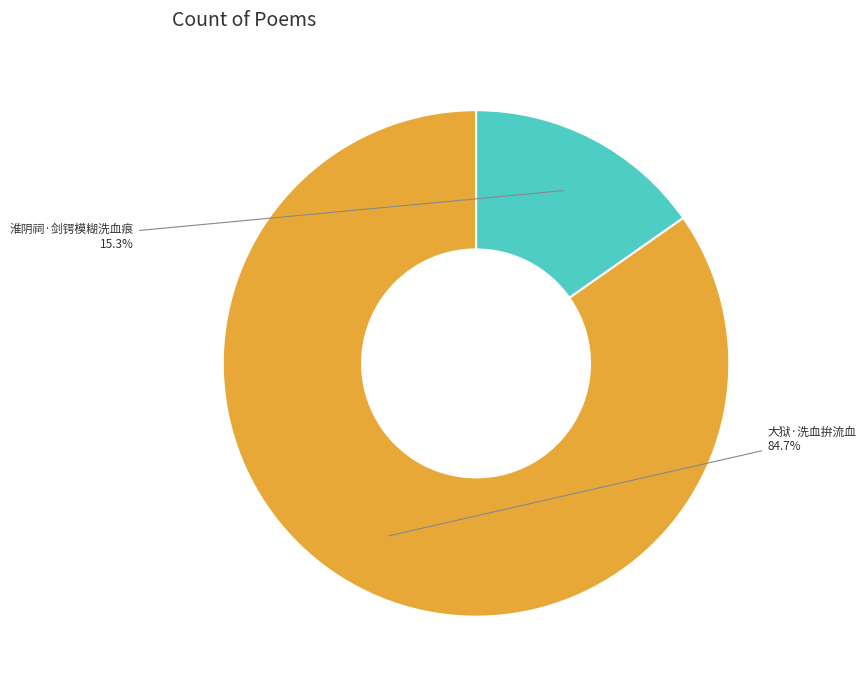

How much of the chart is everything except 大狱·洗血拚流血?

15.3%